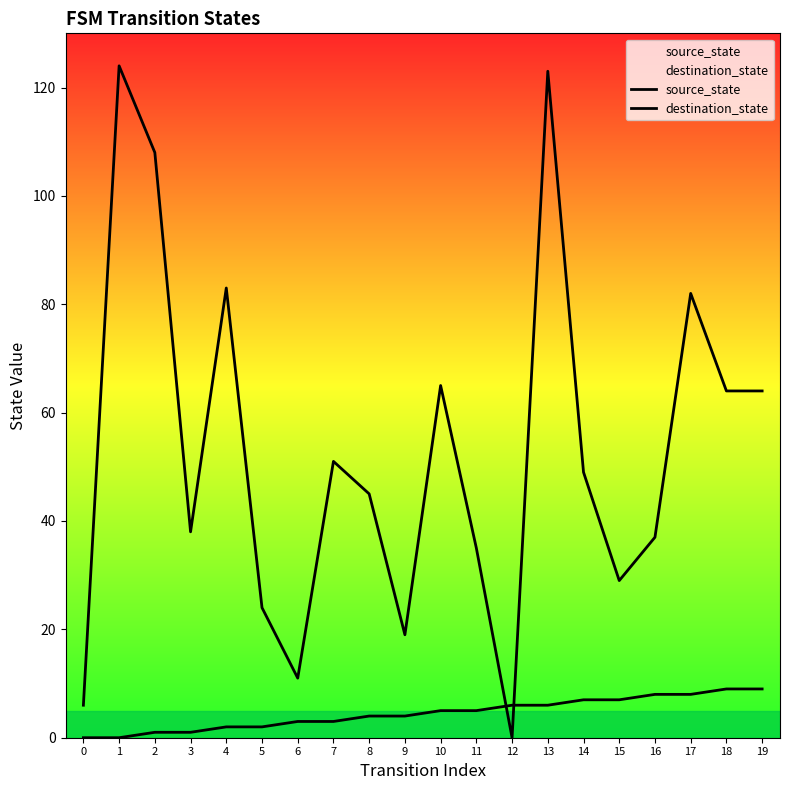

Which series changed the most between 14 and 15?

destination_state